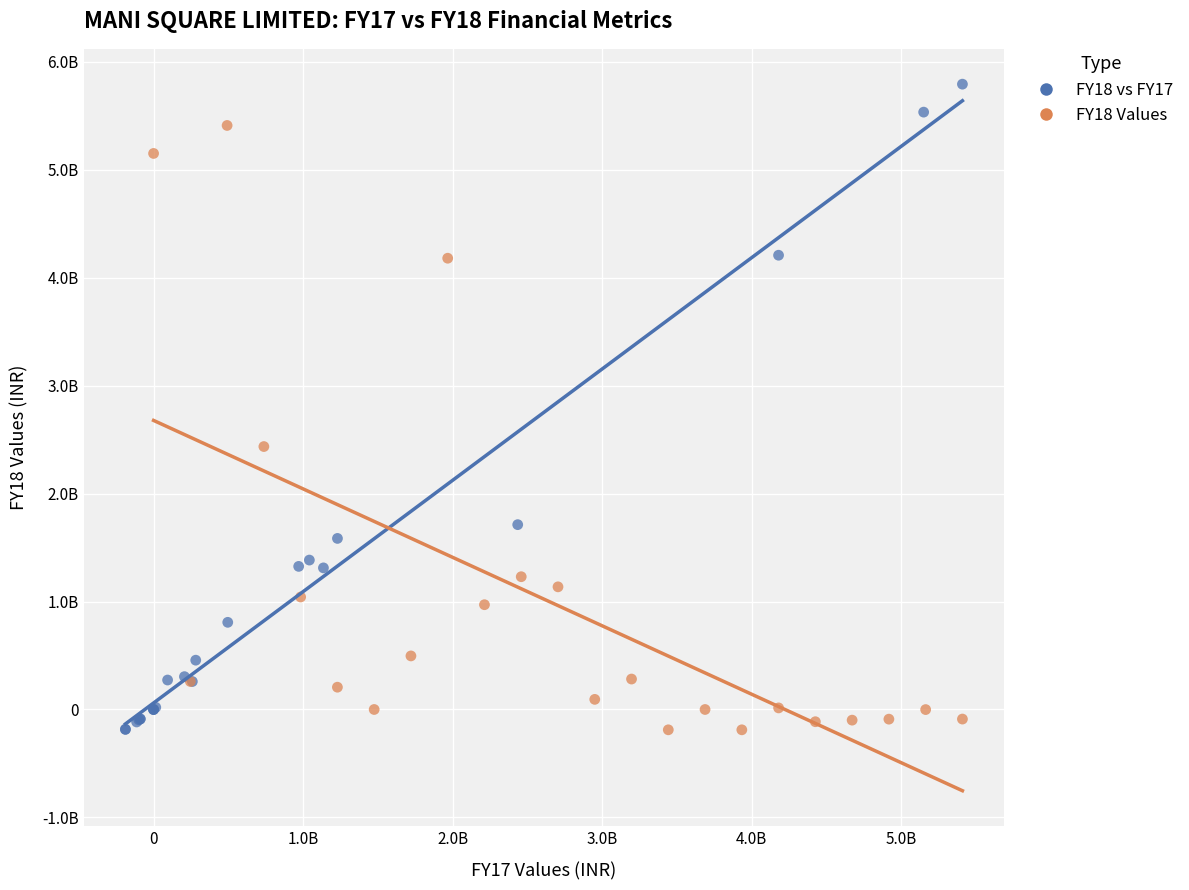

Which series has the widest spread of Y values?

FY18 vs FY17